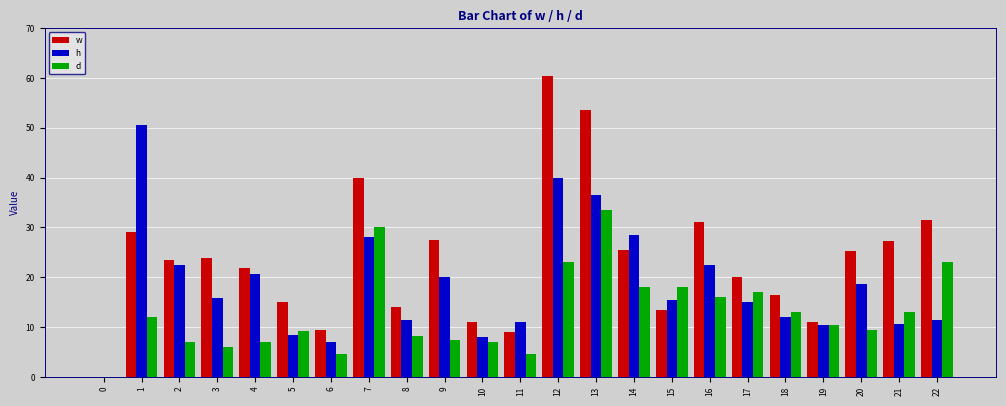

How many groups of bars are there?

23